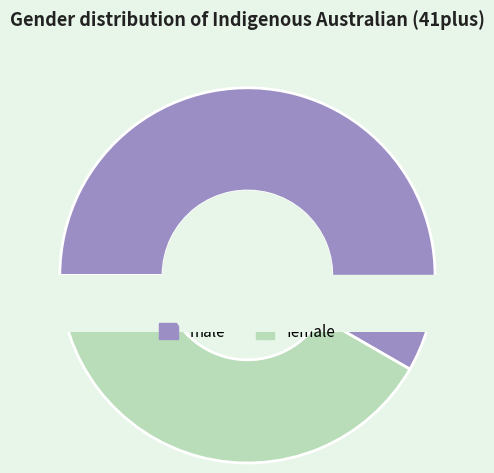

What percentage do male and female together represent?

100.0%